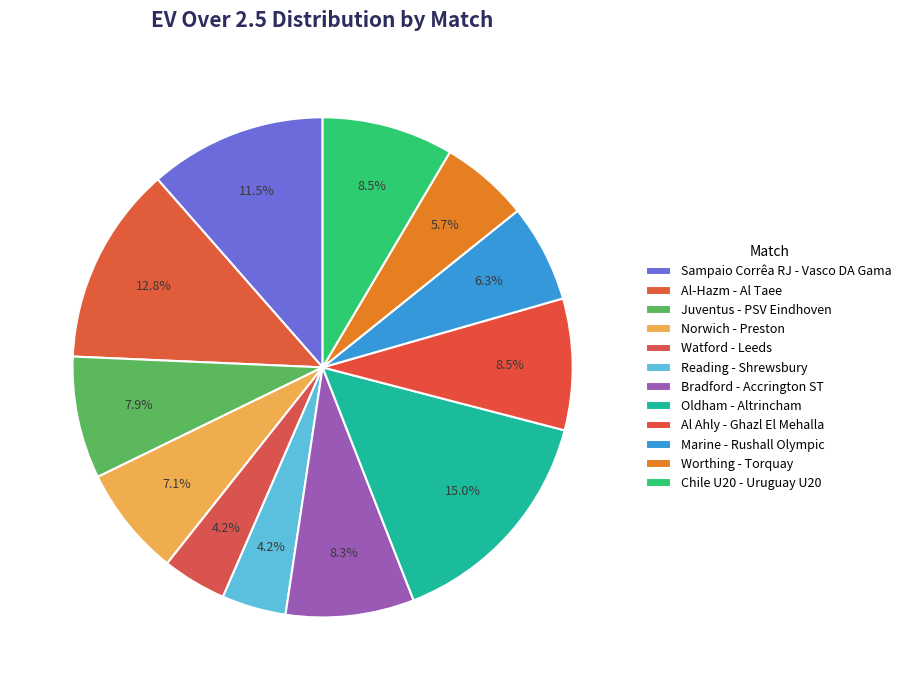

How many slices are in this pie chart?

12